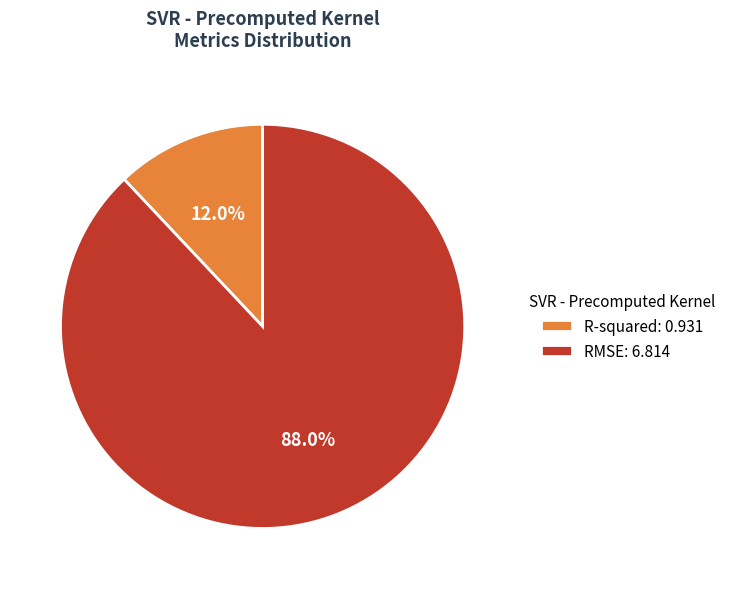

Which has a higher value, RMSE or R-squared?

RMSE